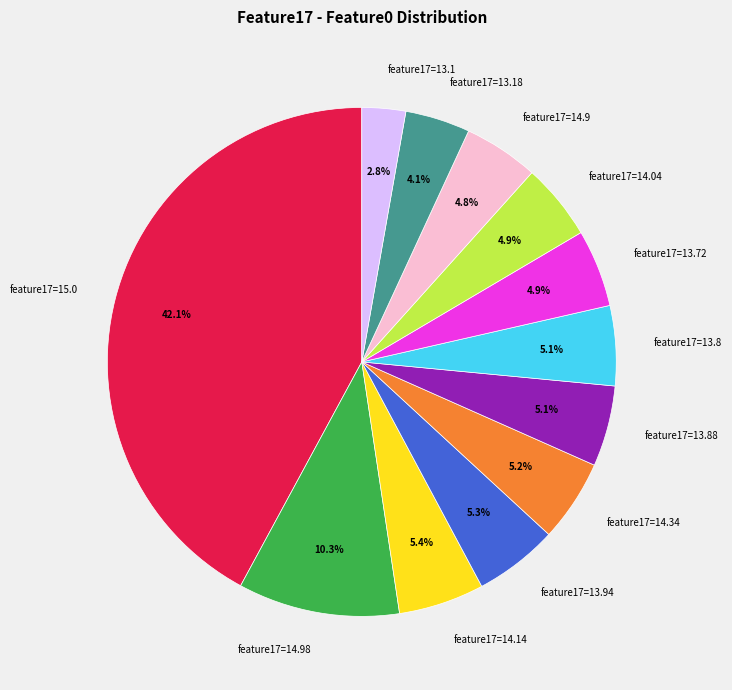

What is the ratio of the value at feature17=14.34 to the value at feature17=14.9?

1.1